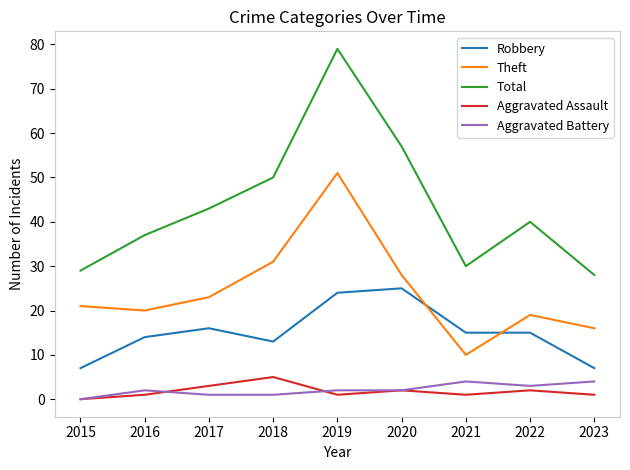

Which series has the widest spread of values?

Total